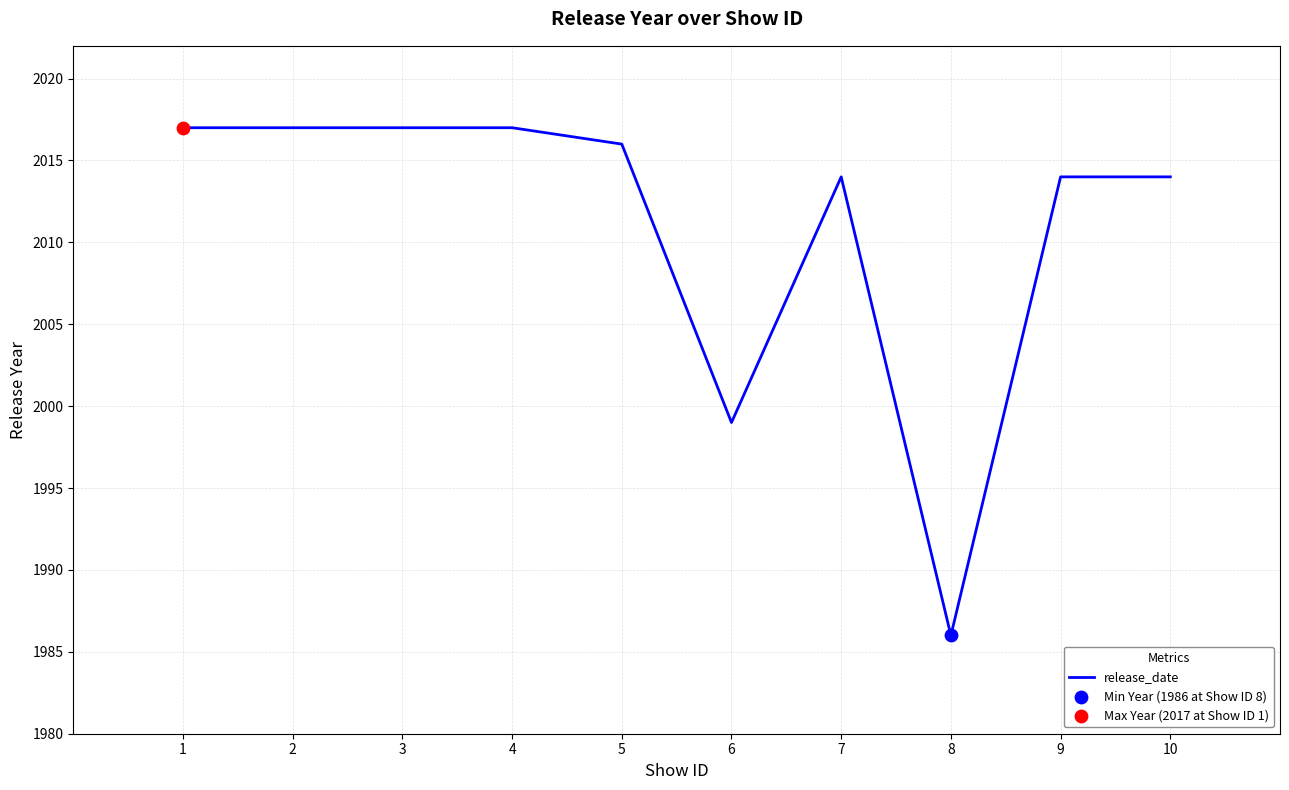

Approximately how many times larger is the value at 5 compared to 9?

1.0